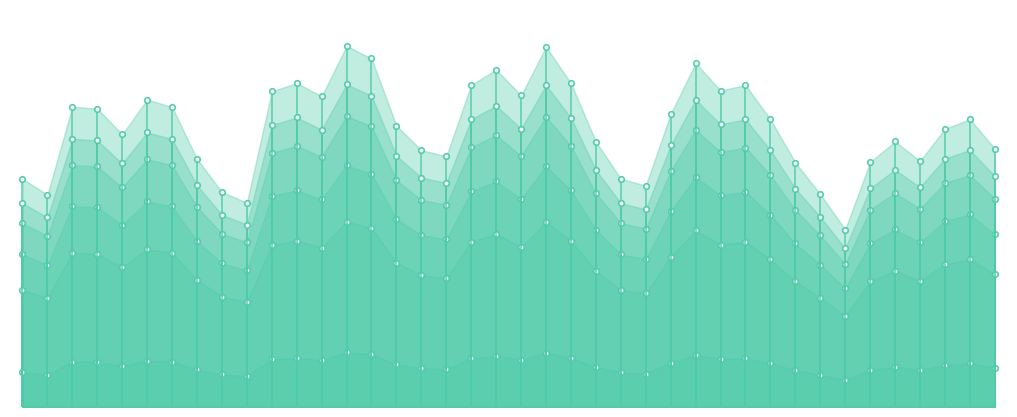

What is the minimum value for Scen_3?

10251.1